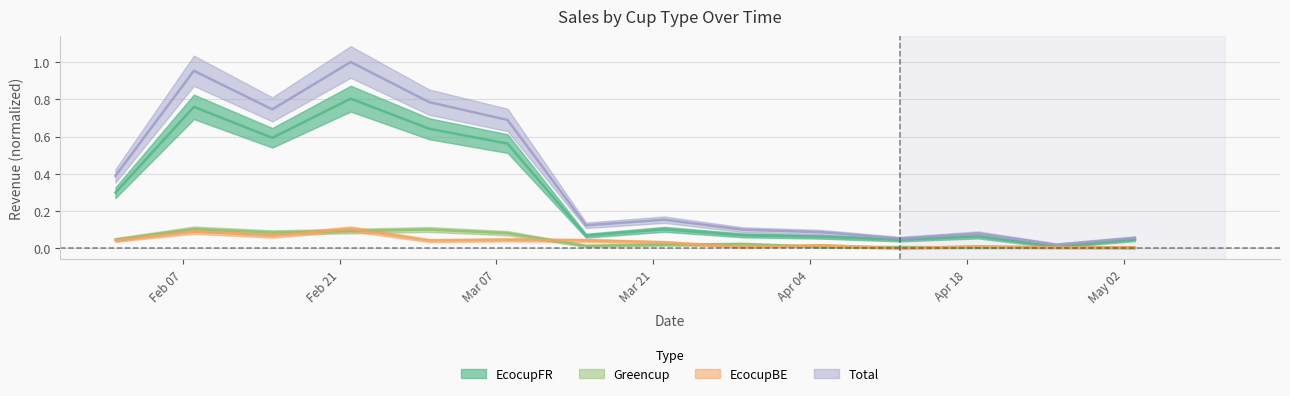

True or false: Greencup and EcocupFR intersect in this chart.

False